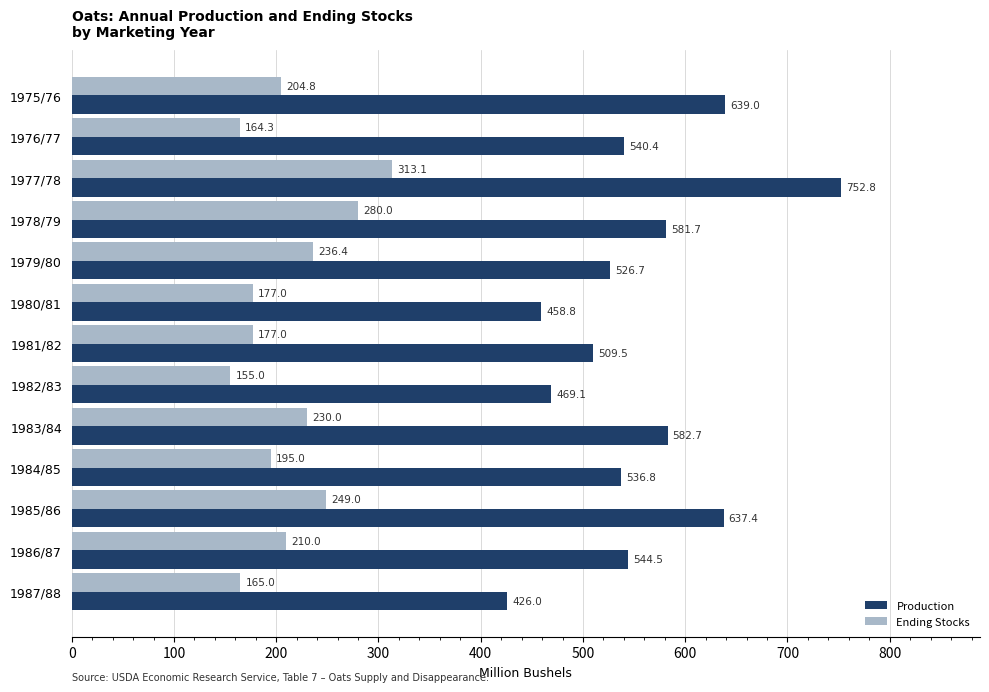

Rank the series by their average value, from lowest to highest.

Ending Stocks, Production